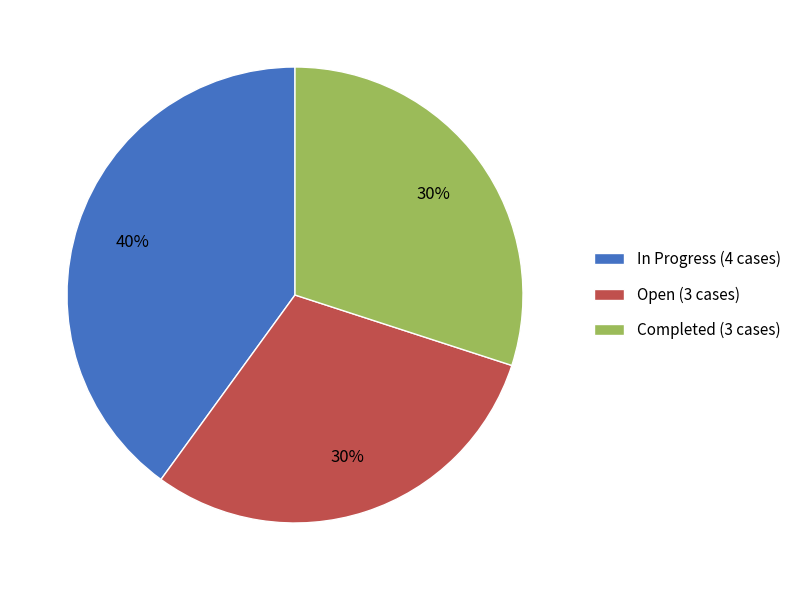

Is it true that Open (3 cases) is 15% of the pie?

False